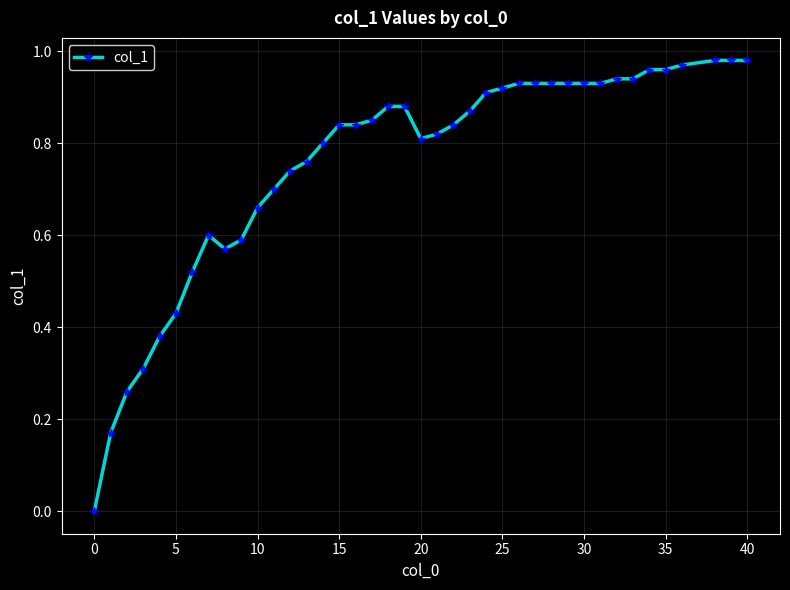

What is the sum of all values?

30.2